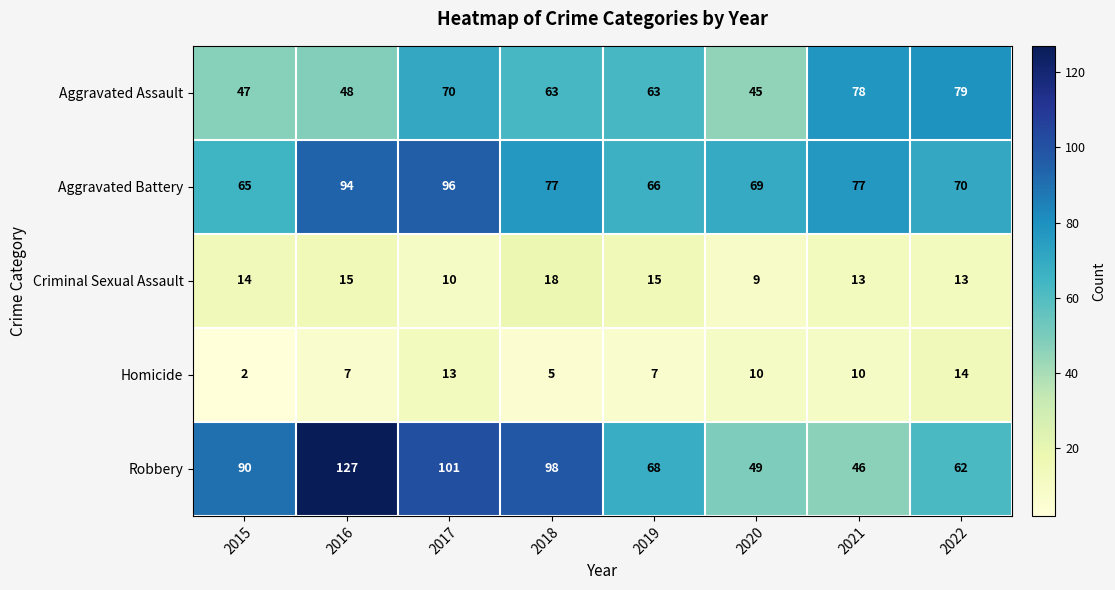

Which series has the largest total across all categories?

Robbery